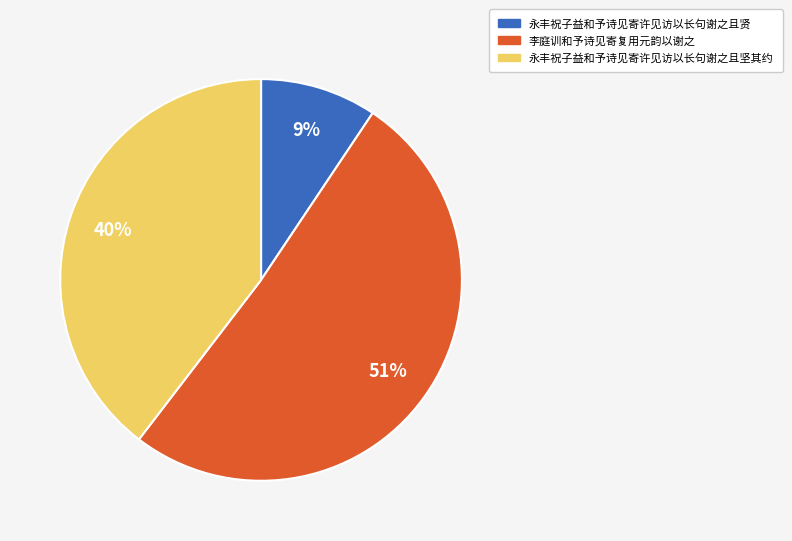

The 李庭训和予诗见寄复用元韵以谢之 slice represents 60% of the pie. True or false?

False